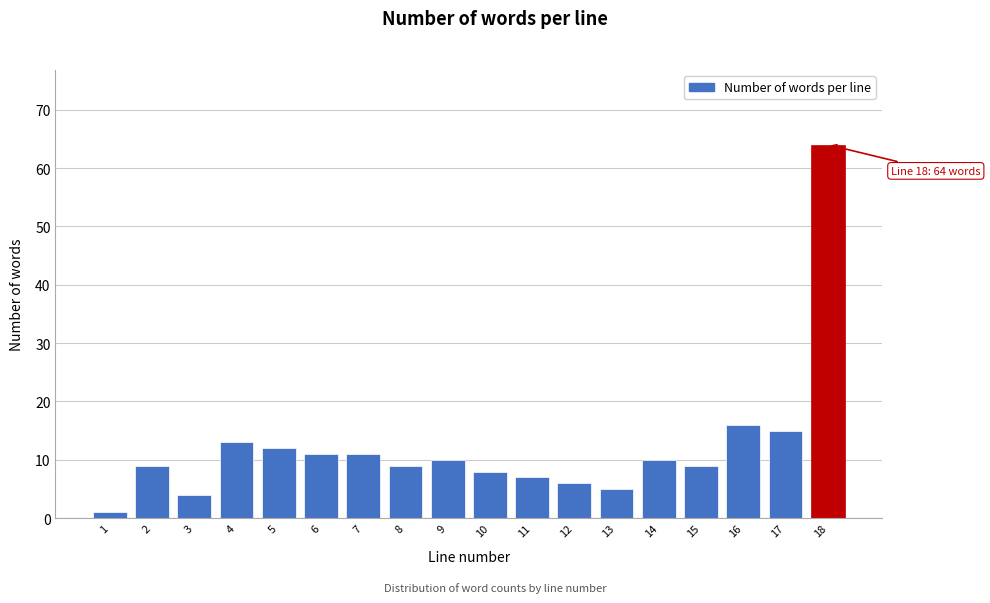

Reading right to left, what are all the values shown in this chart?

18=64	17=15	16=16	15=9	14=10	13=5	12=6	11=7	10=8	9=10	8=9	7=11	6=11	5=12	4=13	3=4	2=9	1=1